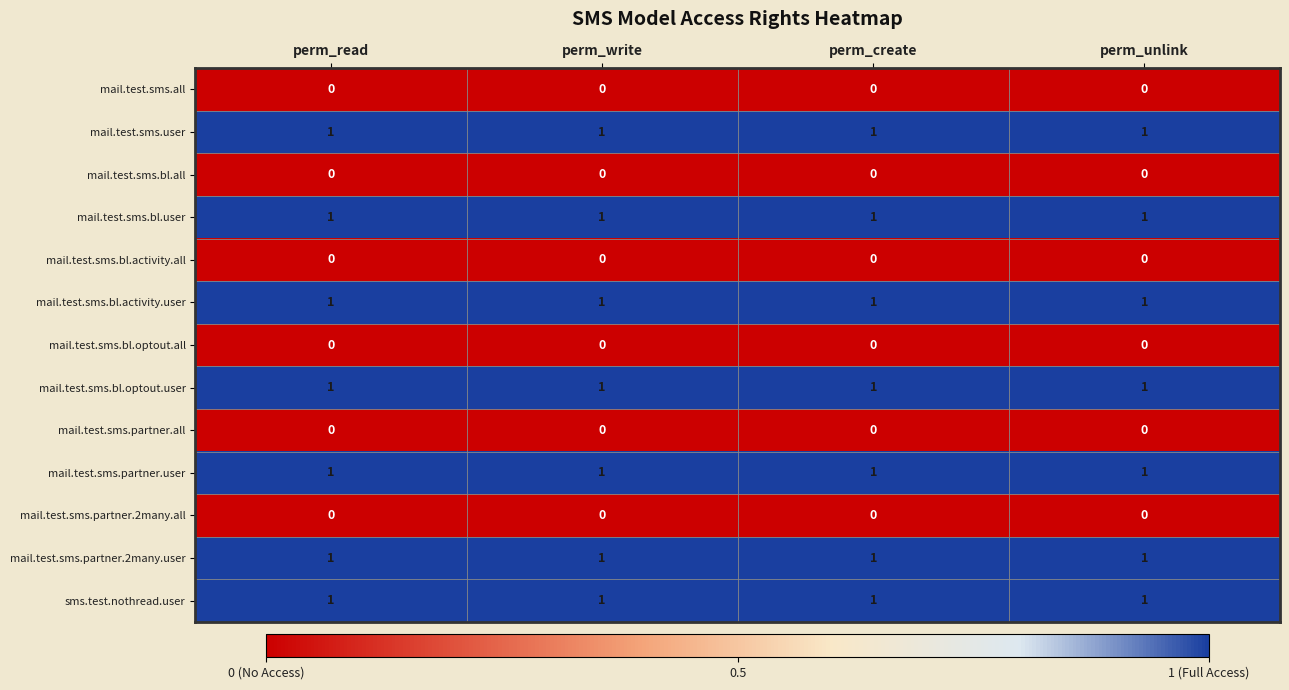

The mail.test.sms.bl.user series shows 1 at perm_read. True or false?

True